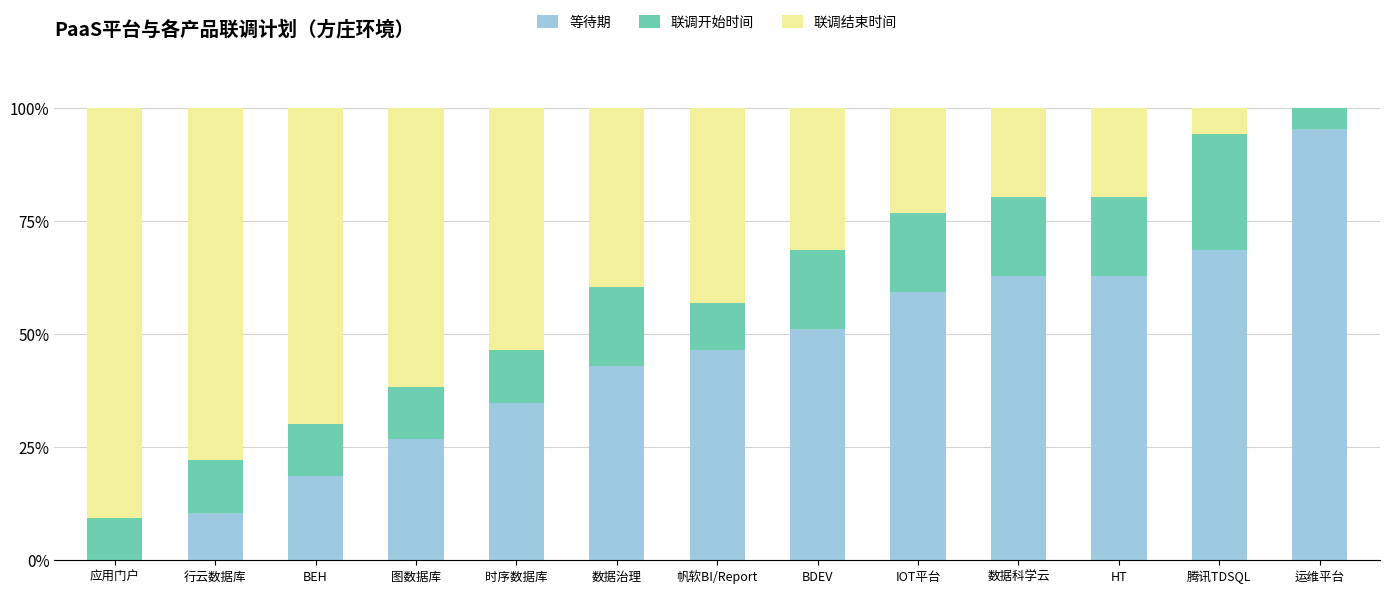

Is it true that 等待期 equals 19.1 at BDEV?

False